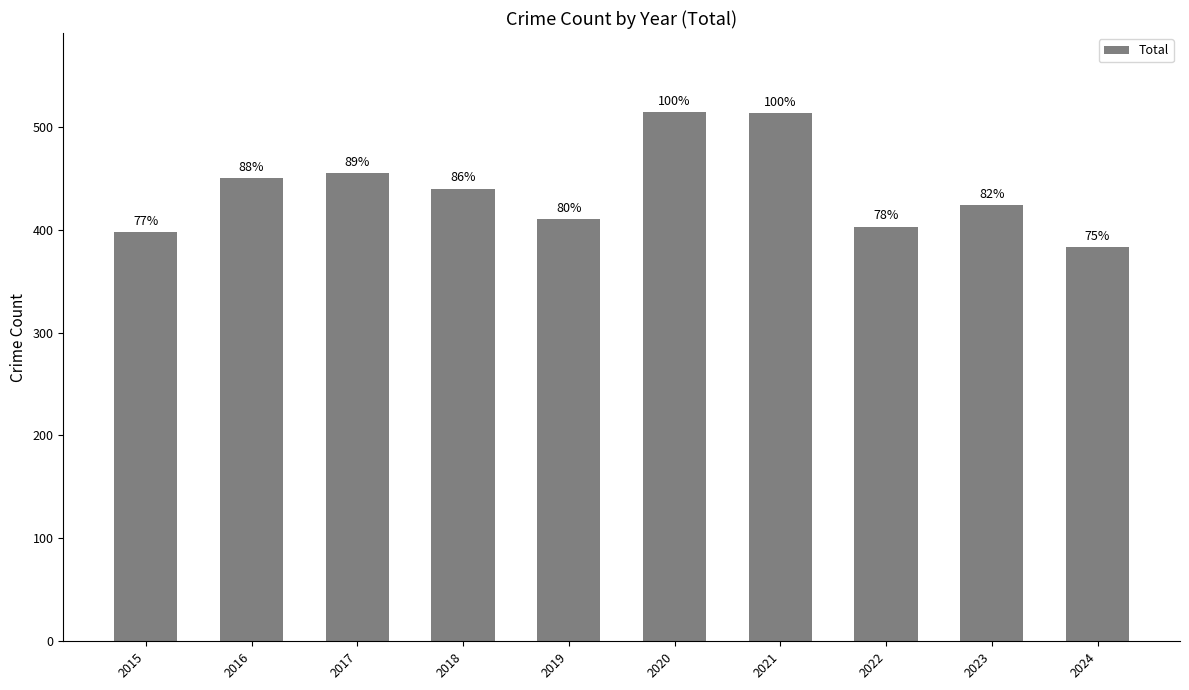

How many bars are there in total?

10